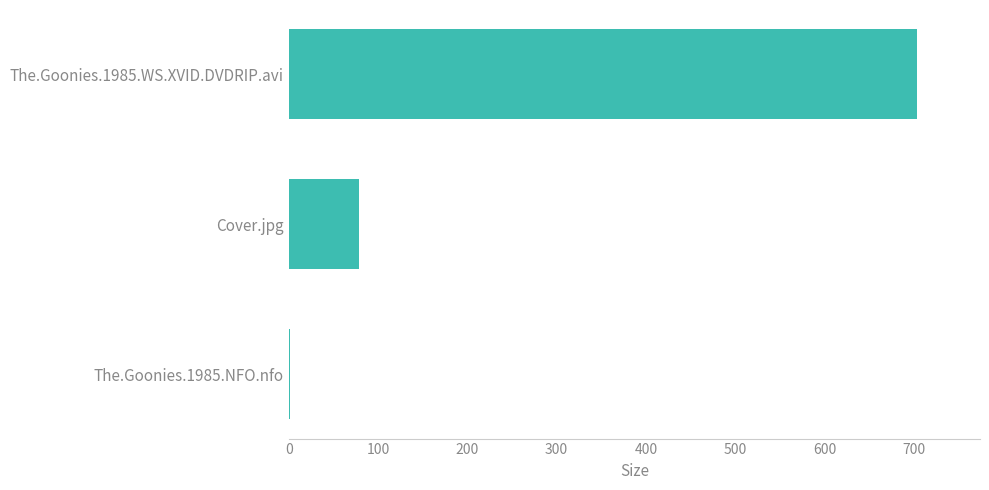

What is the change in value from Cover.jpg to The.Goonies.1985.WS.XVID.DVDRIP.avi?

+625.5